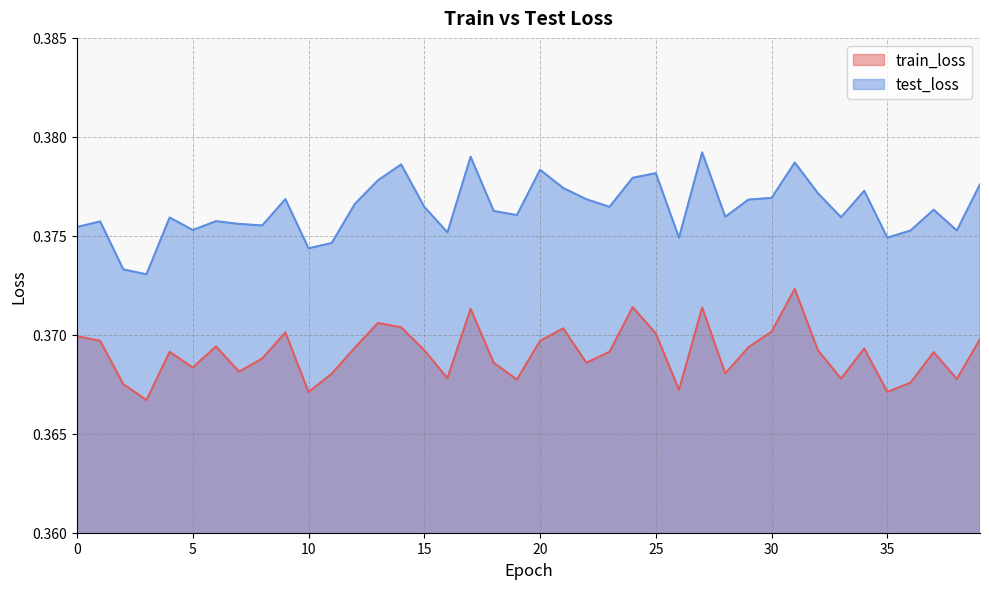

What is the value of the test_loss point at the 21st from the left?

0.4